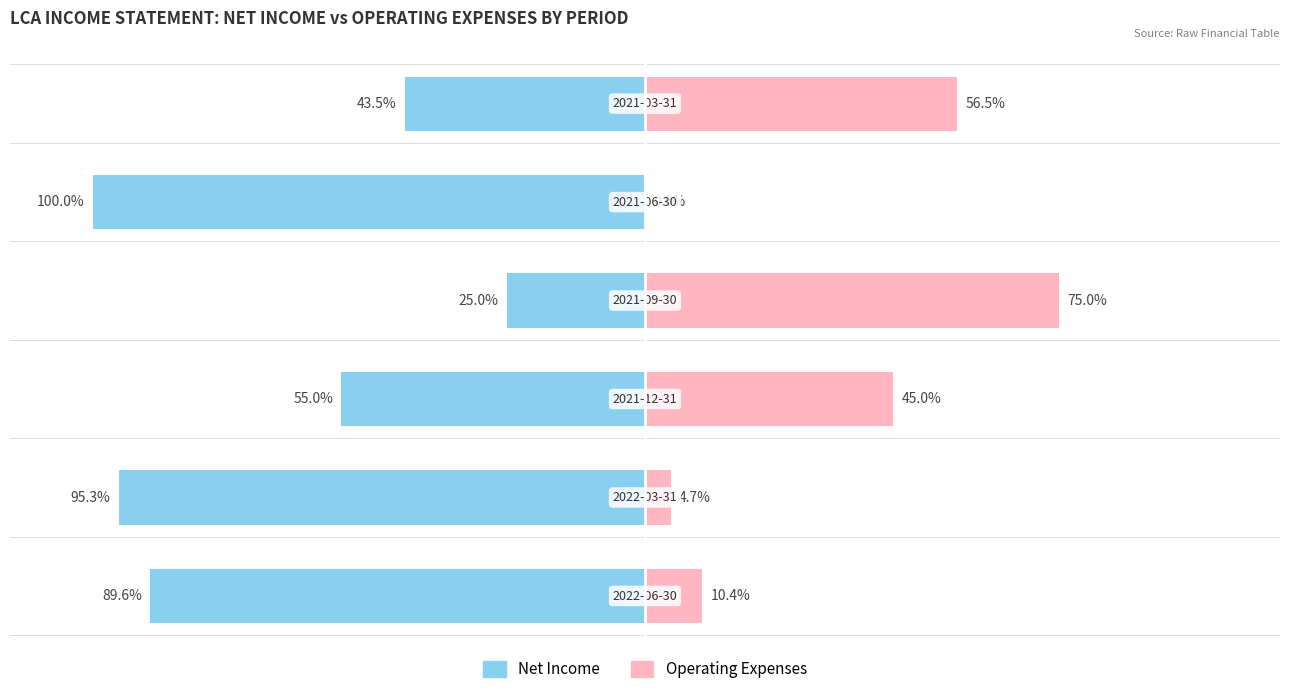

Reading left to right, transcribe all the data shown in this chart.

Net Income: -89.6	-95.3	-55.0	-25.0	-100.0	-43.5
Operating Expenses: 10.4	4.7	45.0	75.0	0.0	56.5